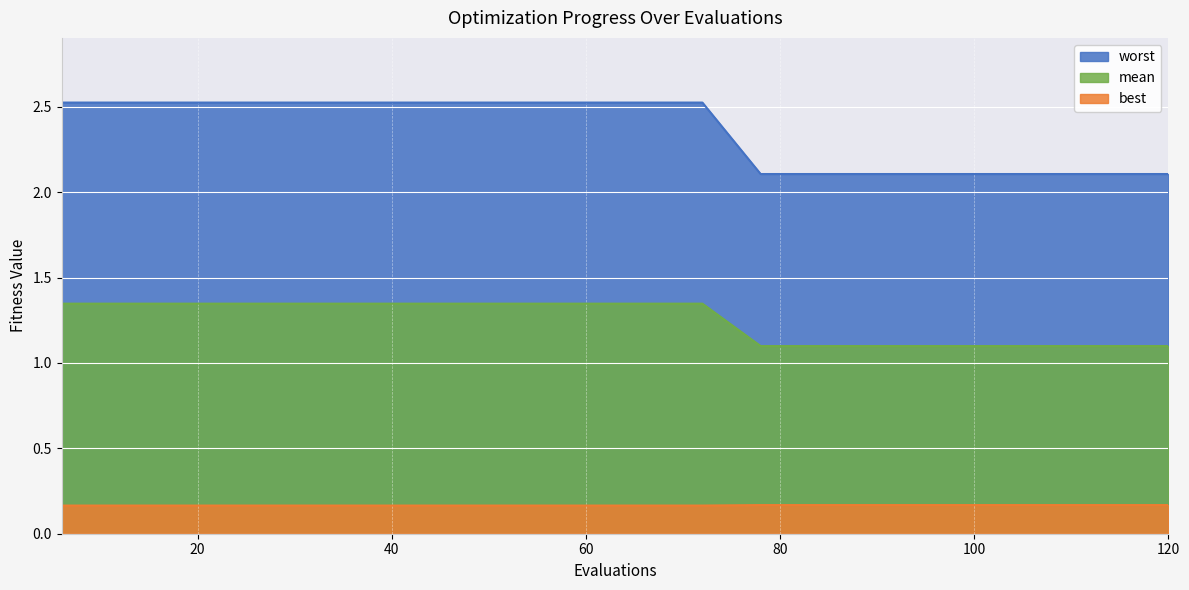

What is the difference between the highest and lowest values at 114?

1.9